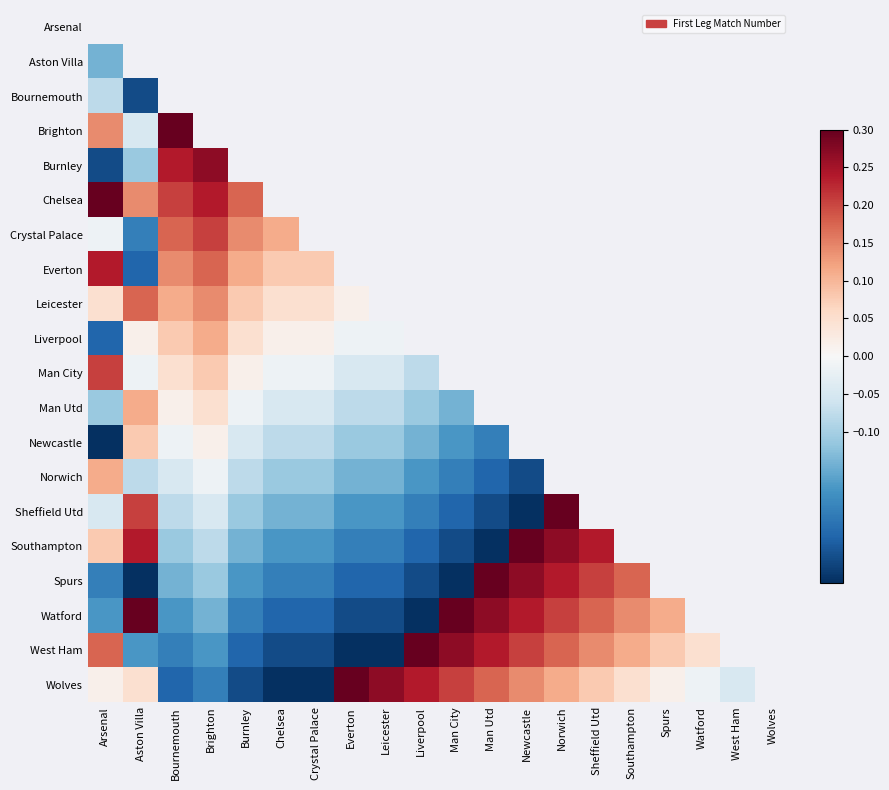

At which label does Everton reach its peak?

Arsenal